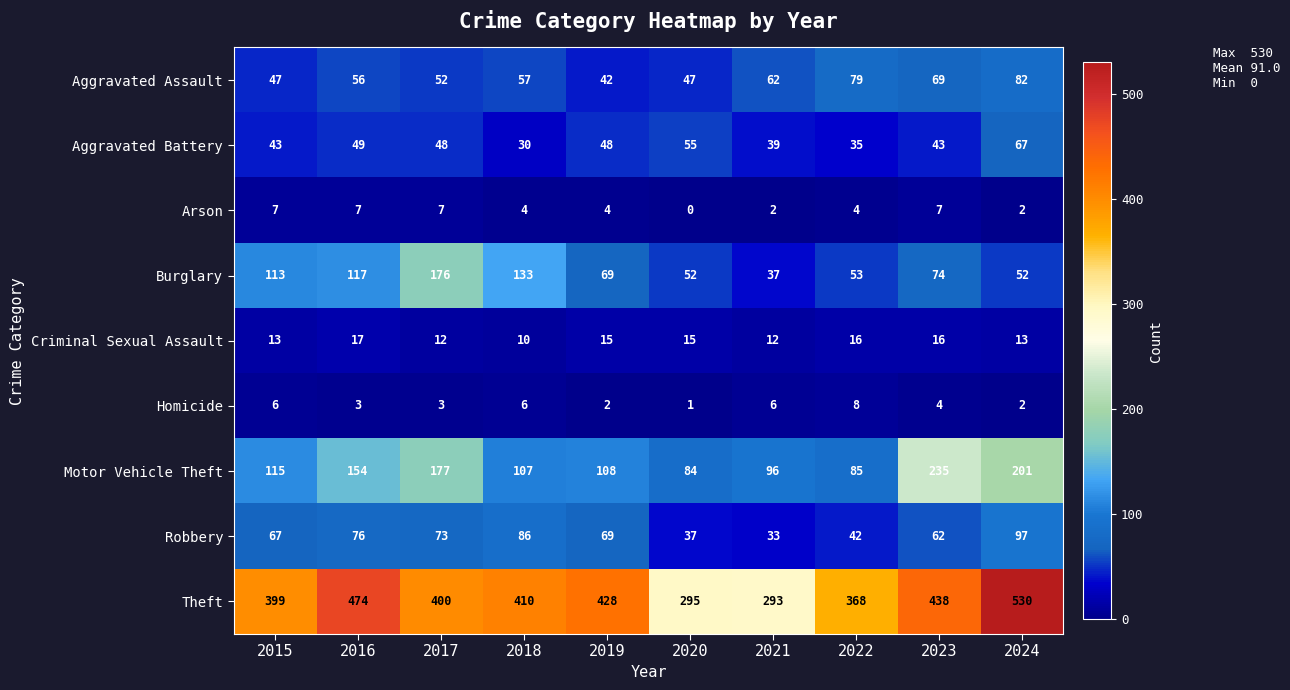

What is the difference between the Theft values at 2023 and 2018?

28